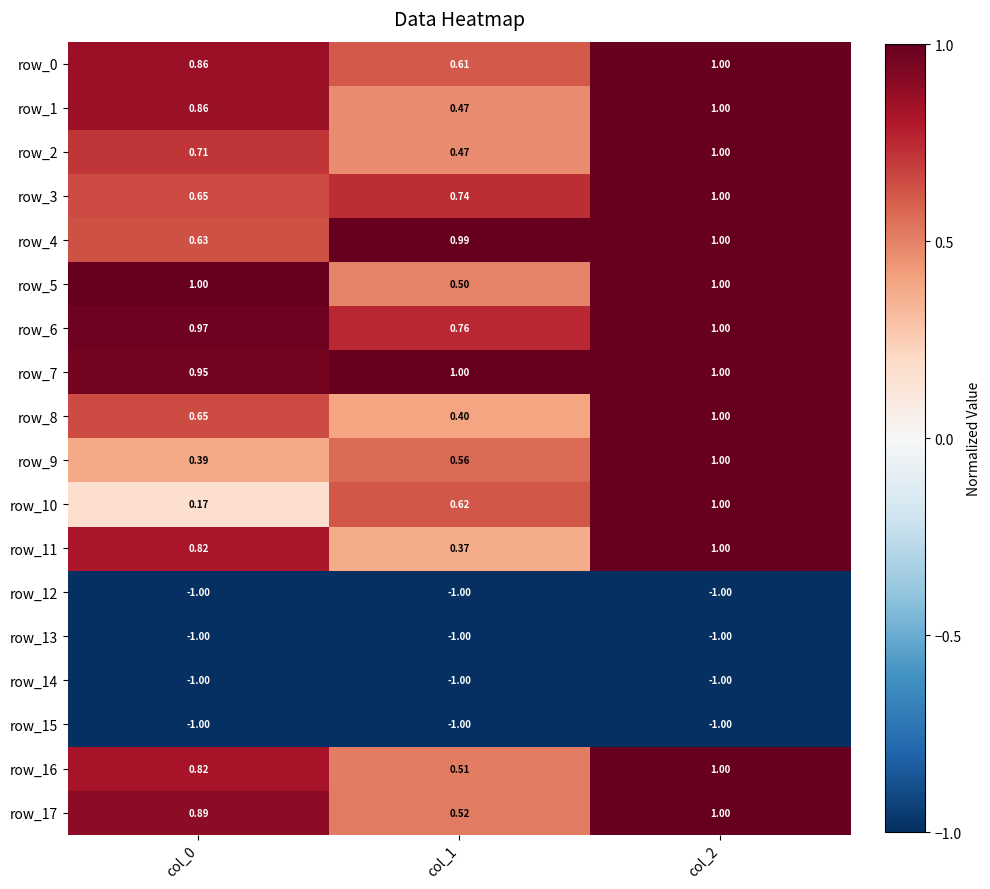

What is the difference between the highest and lowest values at col_0?

2.0